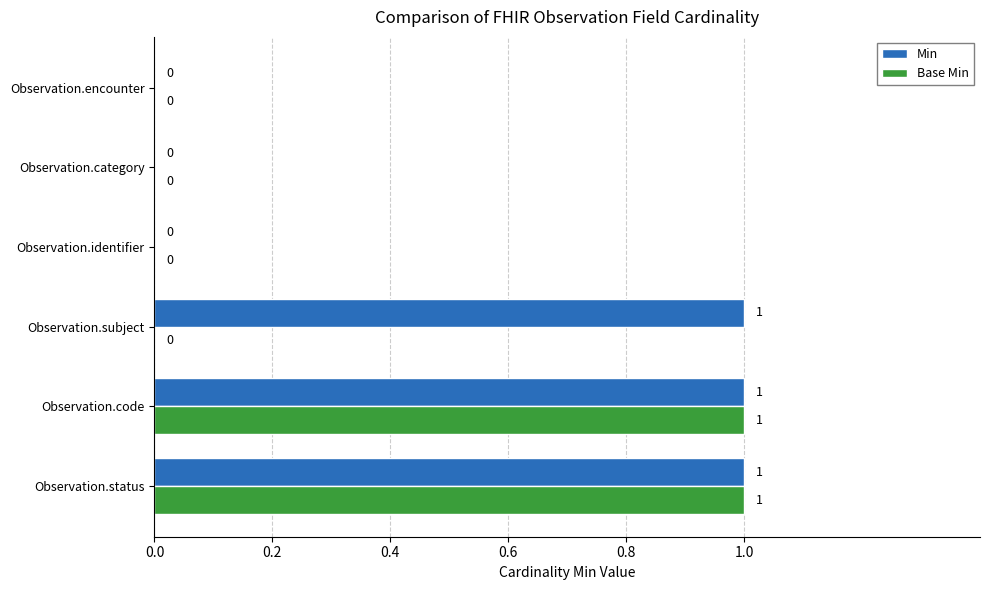

Which series has the largest total across all categories?

Min